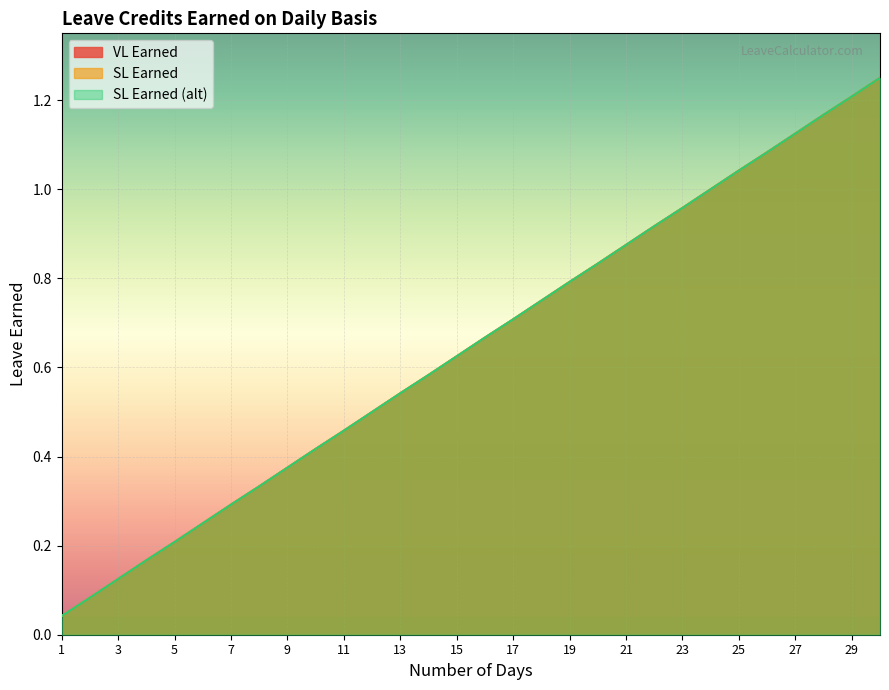

Does the chart display data point markers on the line(s)?

No